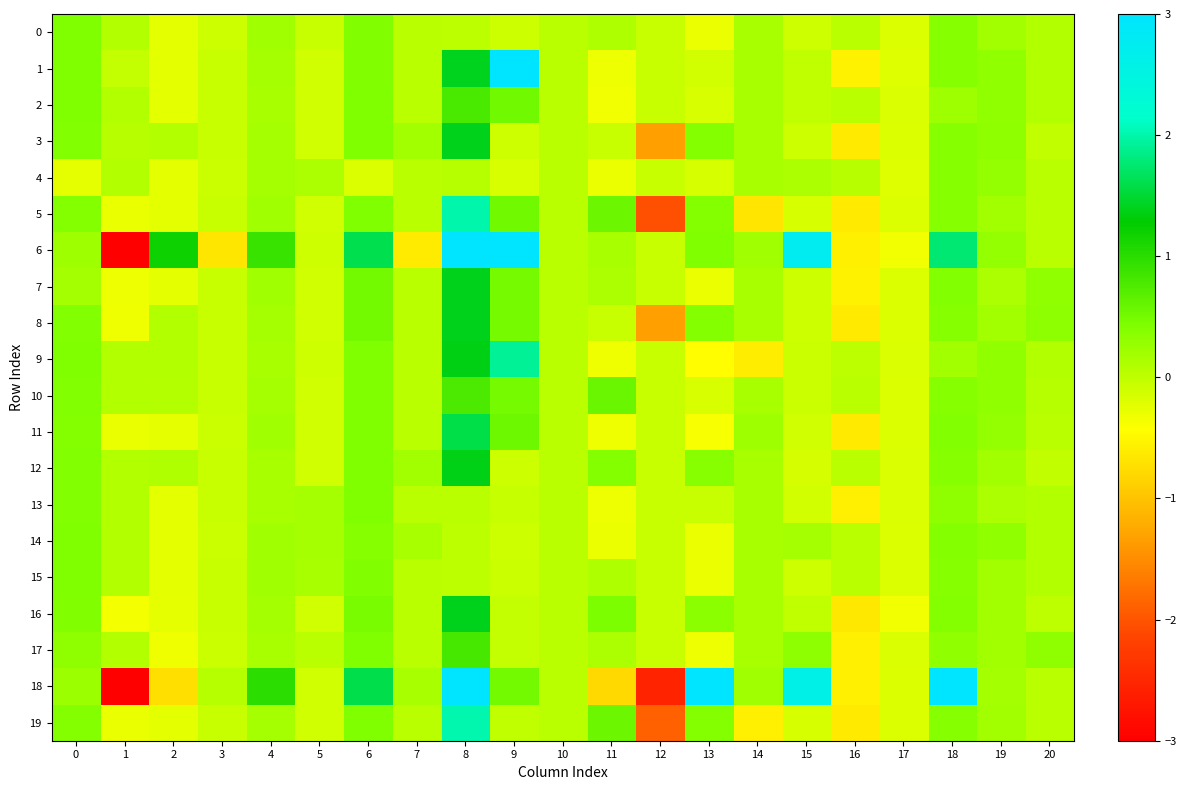

How many categories are shown in the chart?

21